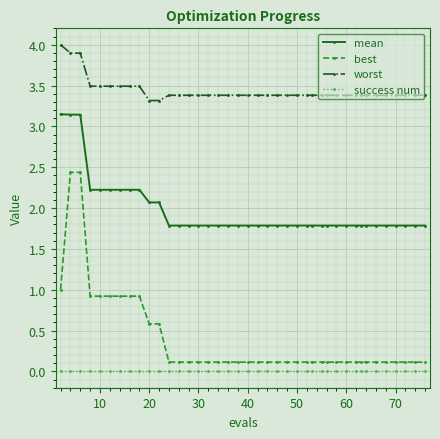

What is the sum of all best values?

15.9